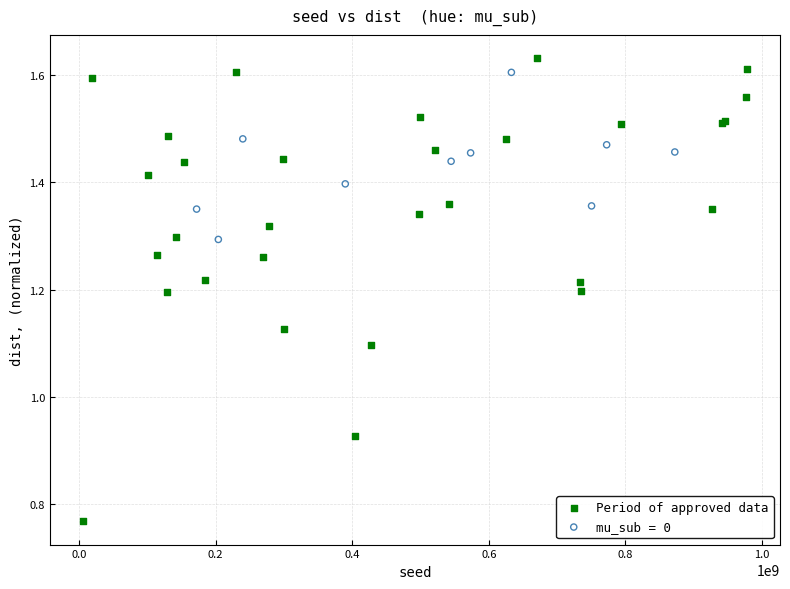

Which series has the largest Y range (max minus min)?

Period of approved data